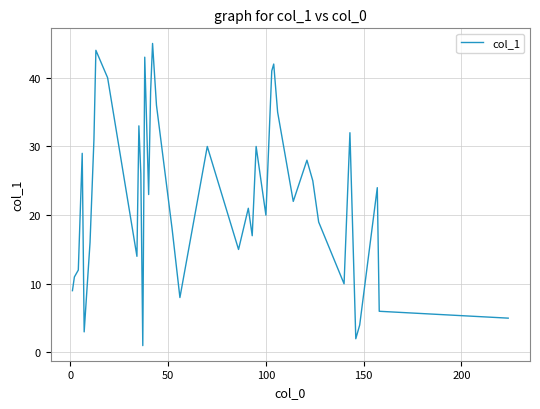

What is the difference between the maximum and minimum values?

44